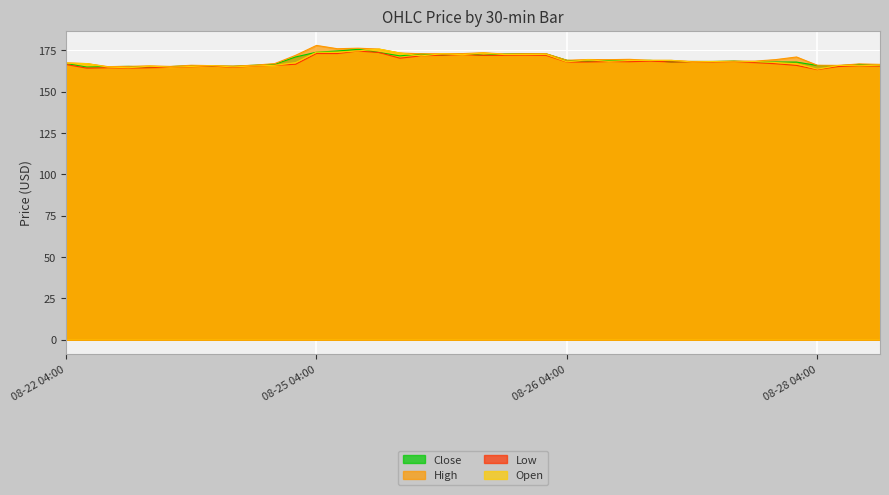

Reading right to left, what are all the values shown in this chart?

Close: 165.8	166.5	165.7	165.9	167.9	167.9	167.9	168.5	168.3	168.3	168.0	169.0	168.7	169.0	168.4	169.0	172.9	173.0	172.8	172.0	173.1	172.1	172.9	171.7	173.7	175.6	174.6	173.9	171.0	166.6	166.0	165.4	165.5	165.7	165.2	164.8	165.3	165.1	164.9	167.0
High: 166.5	166.8	165.9	166.0	171.0	169.4	168.5	168.5	168.3	168.3	169.0	169.0	169.6	169.4	169.5	169.0	173.0	173.0	172.8	173.6	173.1	173.0	172.9	173.4	175.8	176.3	176.0	178.0	172.0	167.0	166.0	165.5	165.8	166.0	165.3	165.6	165.3	165.2	167.0	167.5
Low: 165.5	165.5	165.2	163.4	165.9	166.9	167.6	168.0	168.0	168.0	168.0	168.5	168.1	168.2	168.0	167.9	172.0	172.1	172.0	172.0	172.4	172.1	171.7	170.3	173.7	174.6	173.1	173.1	166.6	166.0	165.4	164.8	165.5	165.1	164.8	164.5	164.2	164.5	164.2	166.5
Open: 166.1	165.7	165.9	163.6	166.9	167.6	168.3	168.0	168.3	168.0	169.0	169.0	168.9	168.4	169.3	168.1	172.6	172.5	172.5	173.4	172.4	172.9	171.7	173.4	175.8	174.7	173.9	173.9	167.6	166.0	165.6	165.0	165.8	165.3	164.8	165.5	164.5	164.9	167.0	167.3